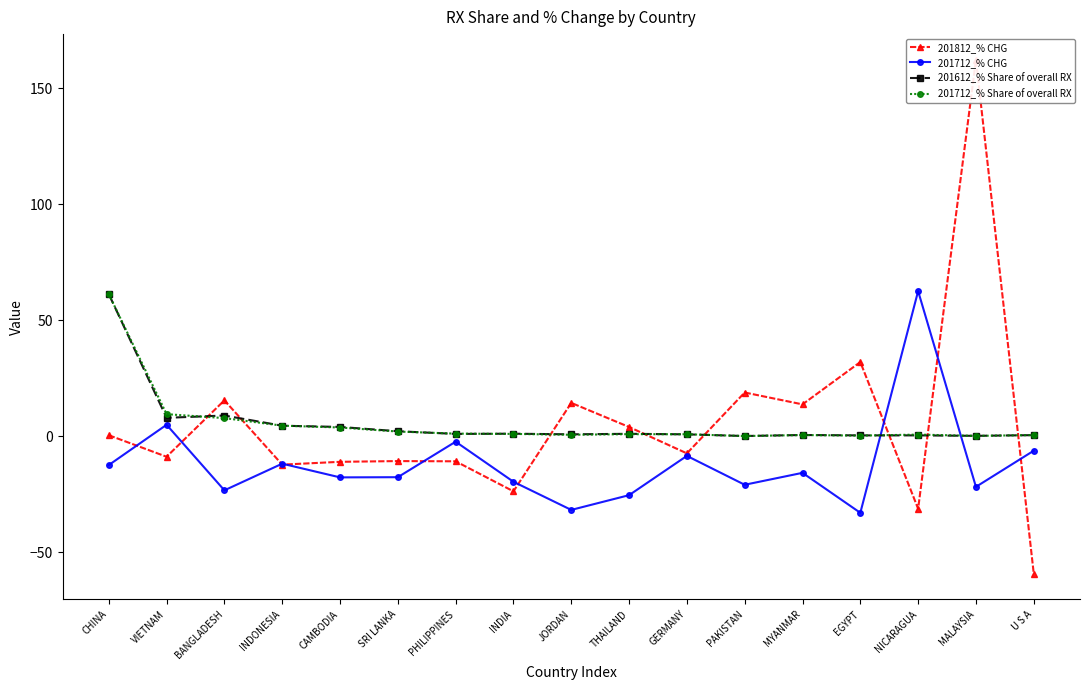

Which has a higher value, GERMANY or BANGLADESH?

BANGLADESH